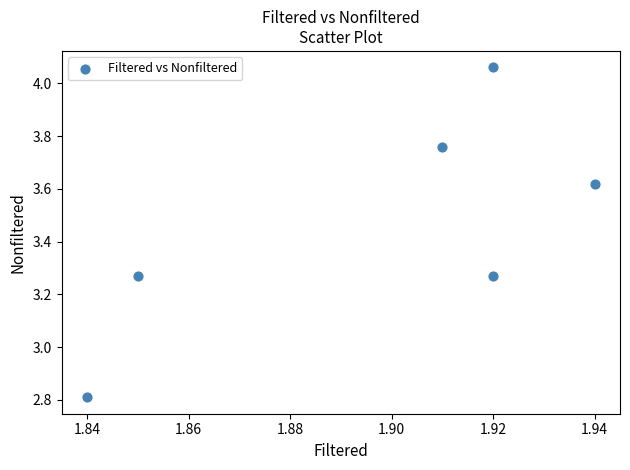

What is the average Y value?

3.5